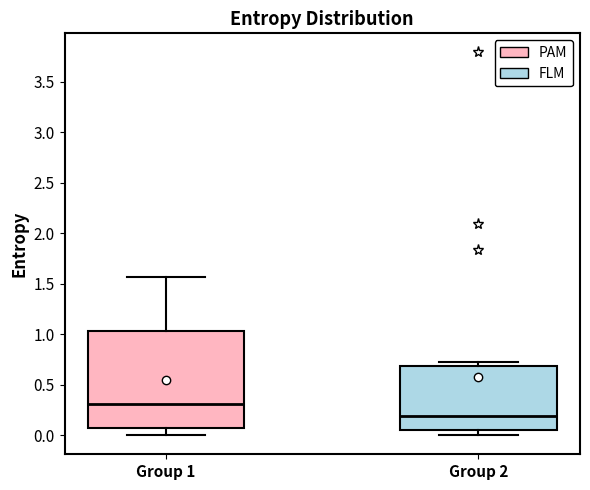

Reading left to right, transcribe this box plot: for each box, give where its median line is, the range the box spans, and where its two whiskers end, as read against the y-axis. The values are not printed on the chart, so give them approximately, as read against the axis.

Group 1: median 0.30, box 0.05 to 1.05, whiskers 0.00 to 1.55
Group 2: median 0.20, box 0.05 to 0.70, whiskers 0.00 to 0.75